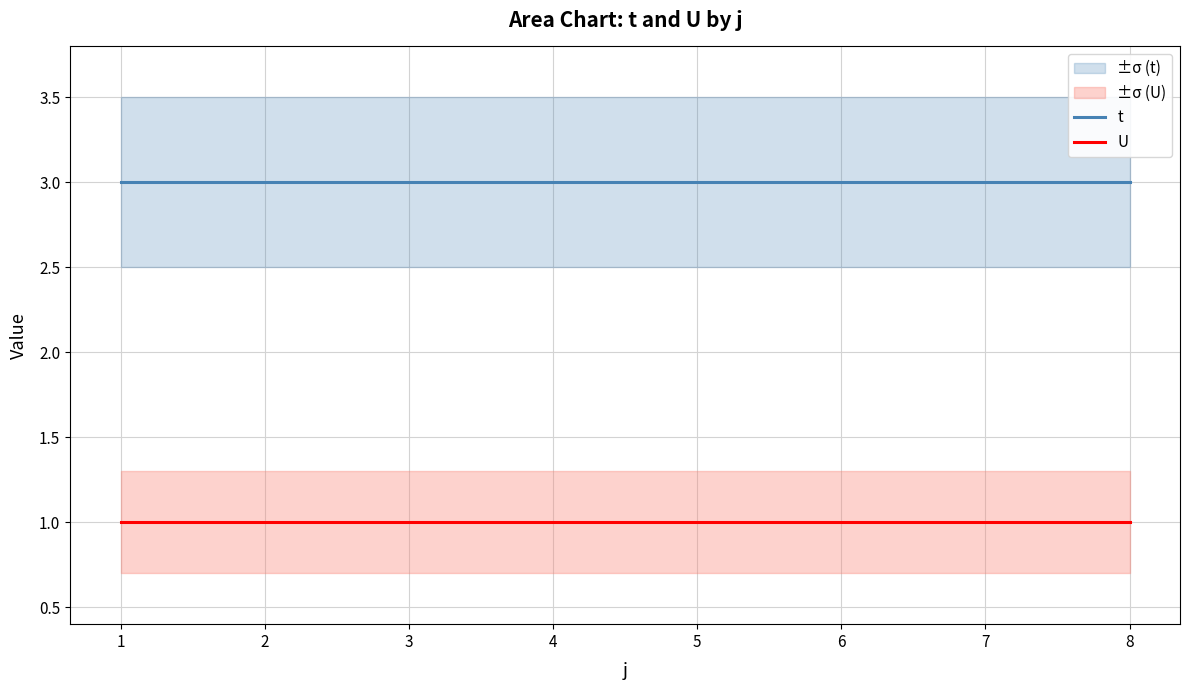

True or false: t has more than 1 interior local peaks.

False